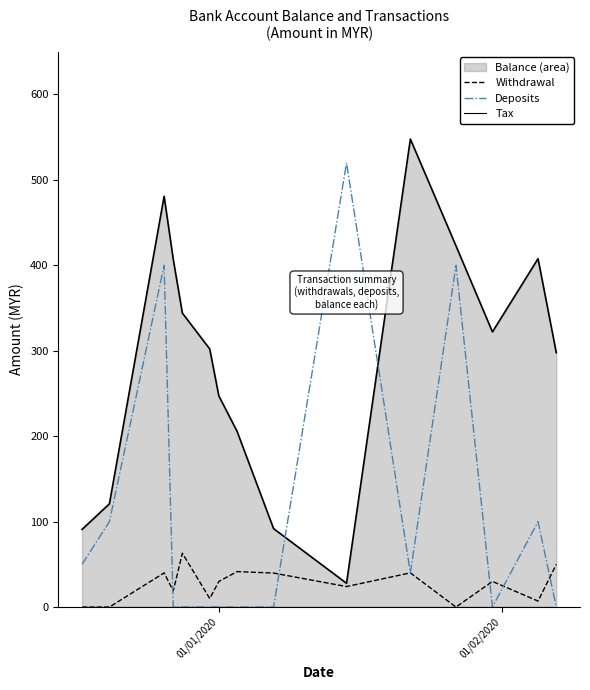

What is the highest value of the Deposits series?

520.0